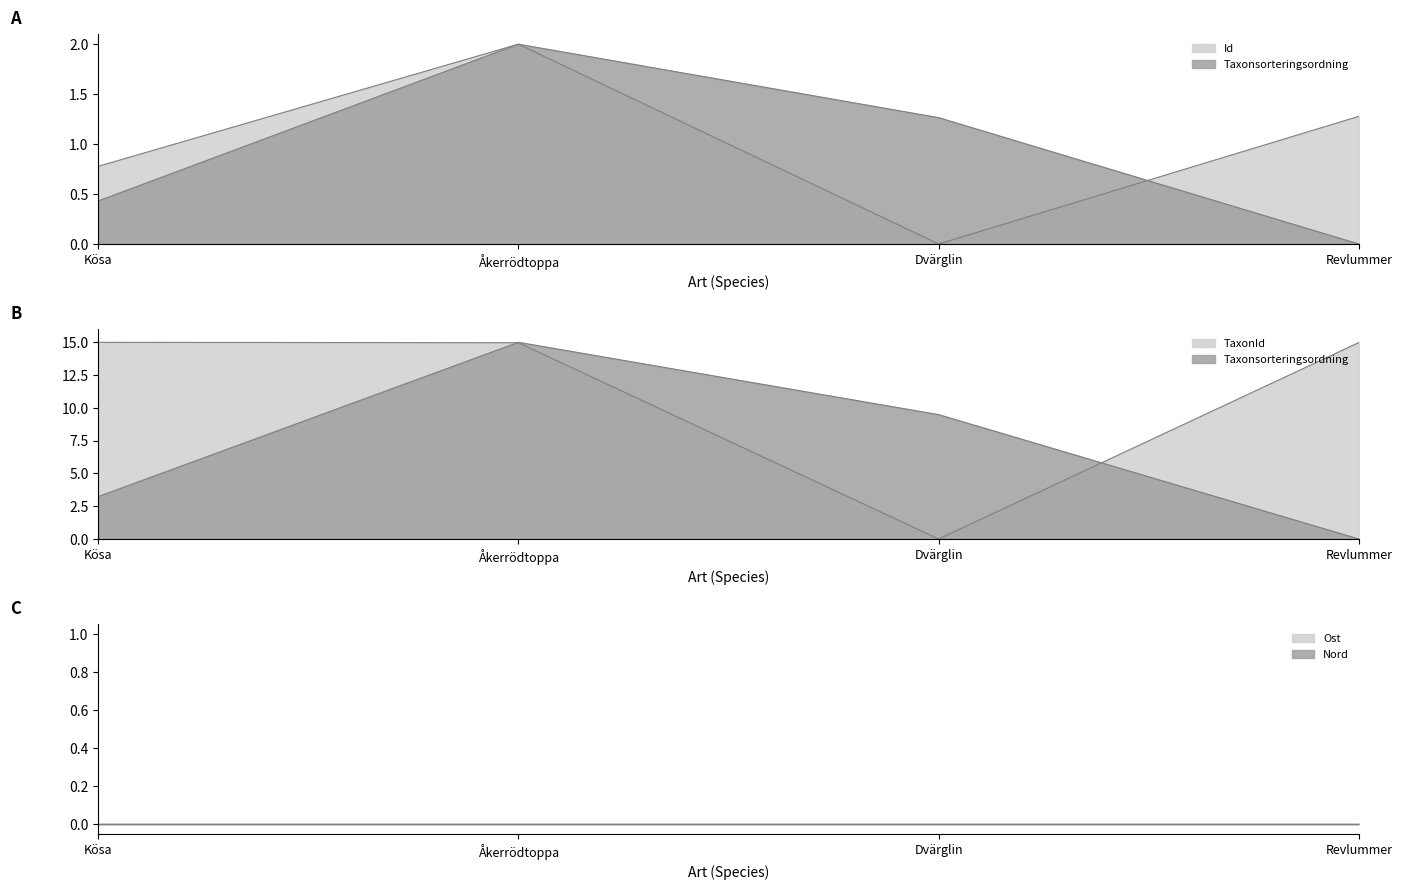

Which series changed the most between Dvärglin and Revlummer?

TaxonId